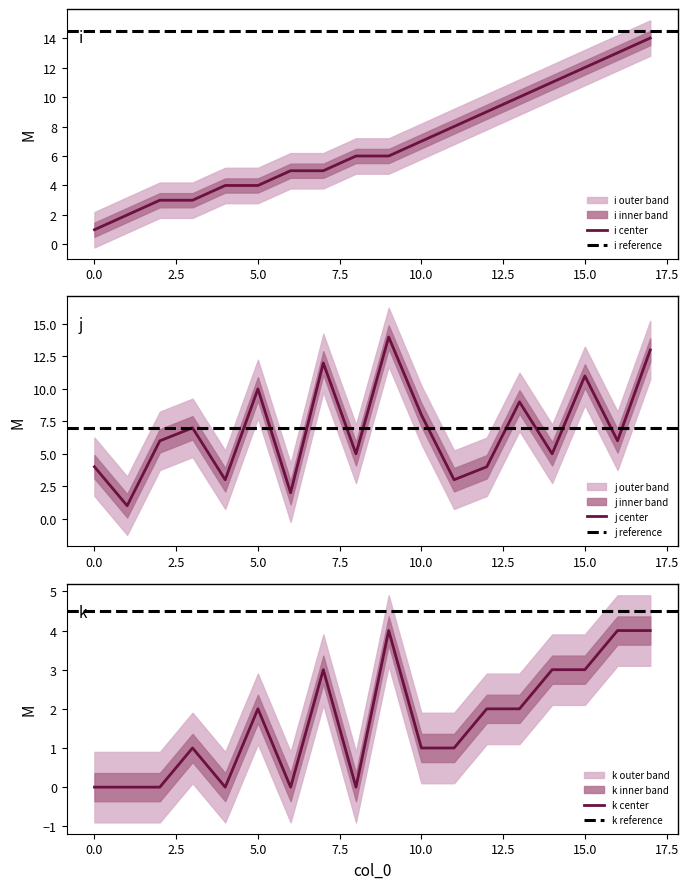

Does the chart have visible grid lines?

No